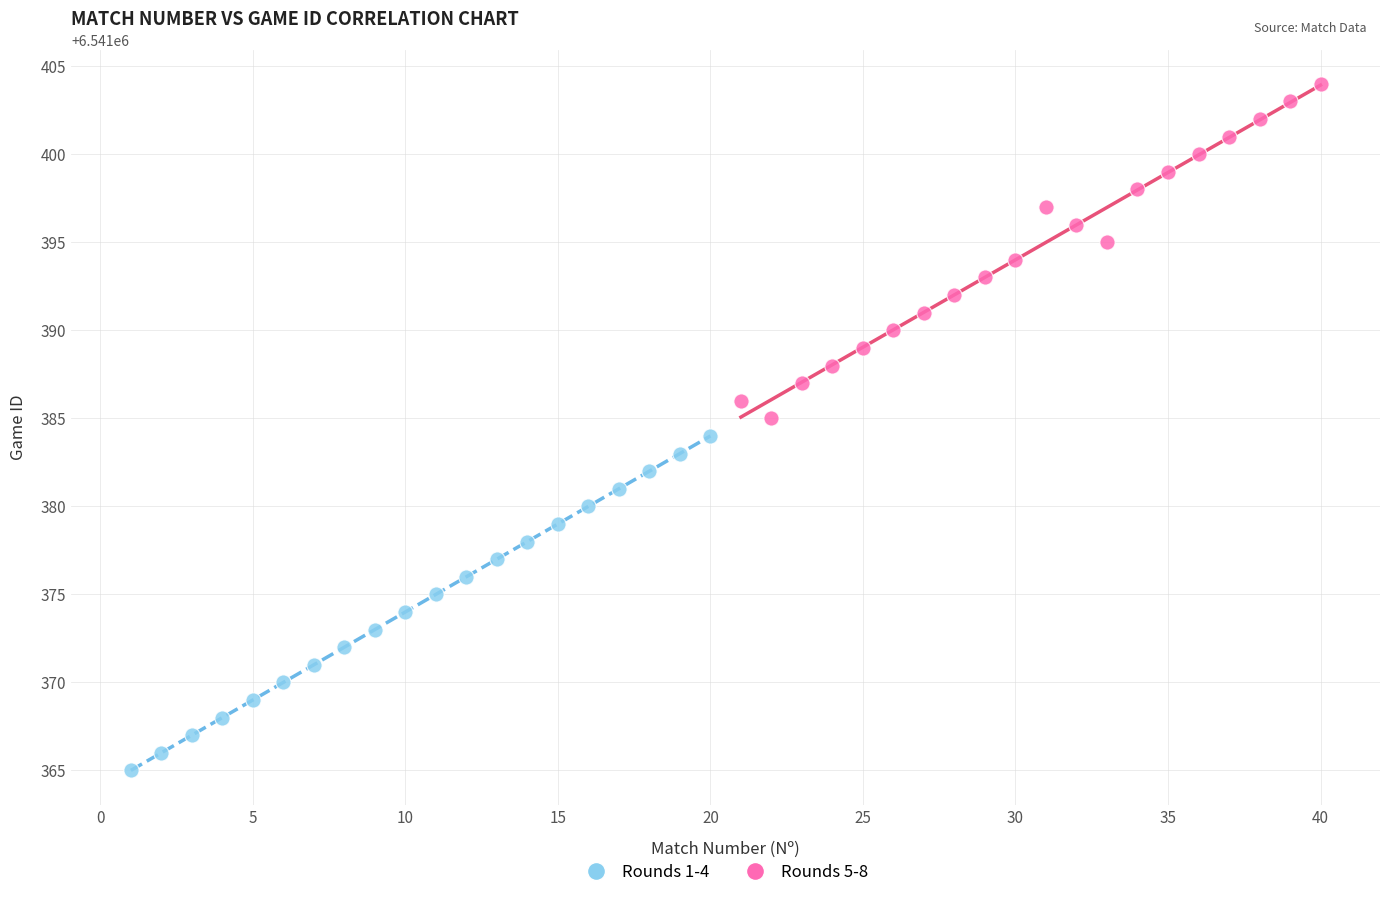

What are all the series names shown in the legend?

Rounds 1-4, Rounds 5-8